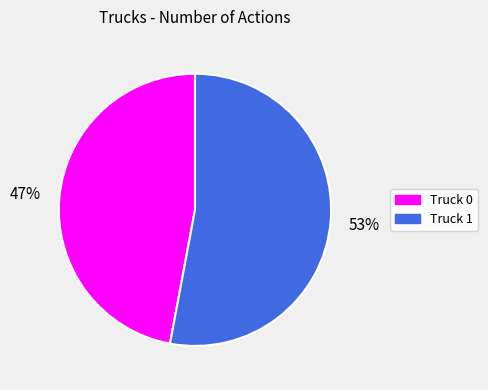

To the nearest percent, what is the difference between the largest and smallest slice percentages?

6%